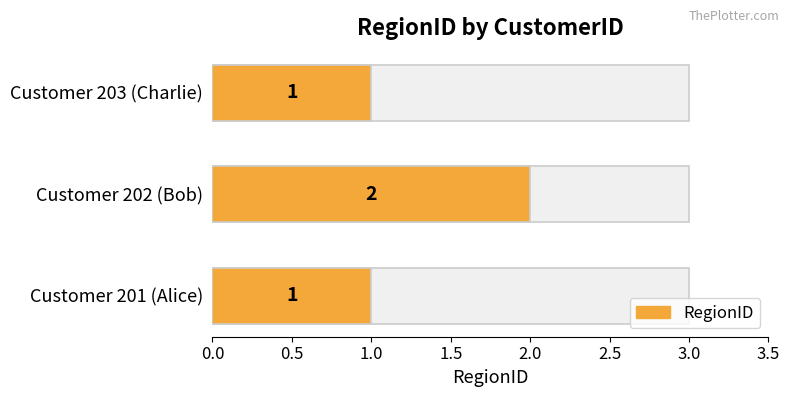

True or false: the data shows 2 at Customer 201 (Alice).

False